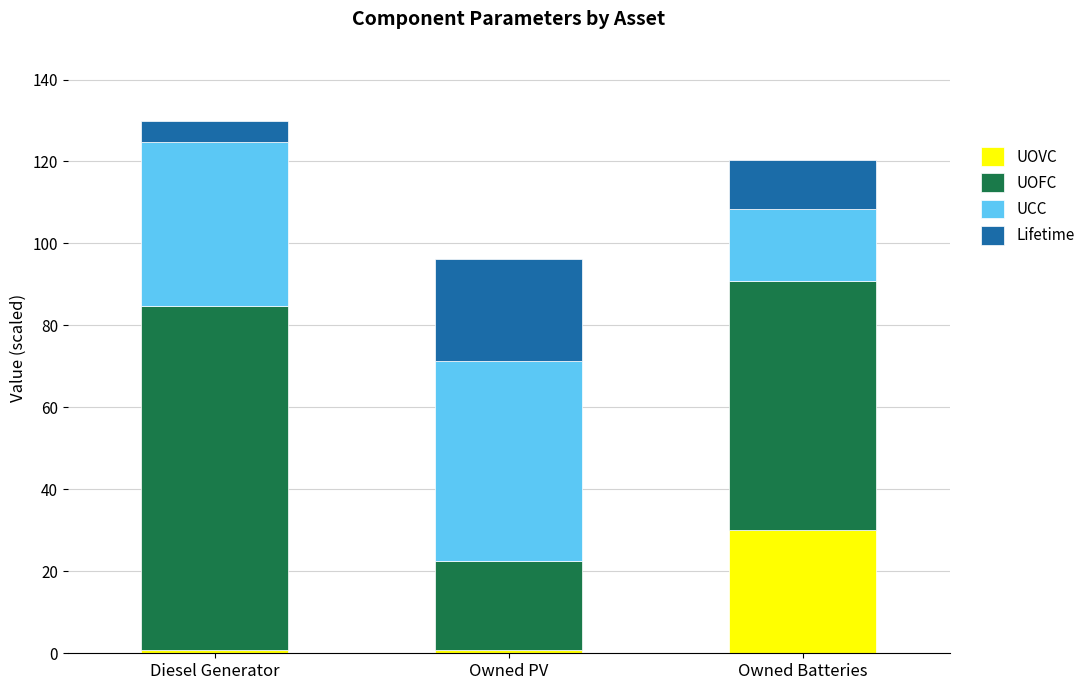

True or false: UOVC has a value of 9.4 at Owned Batteries.

False